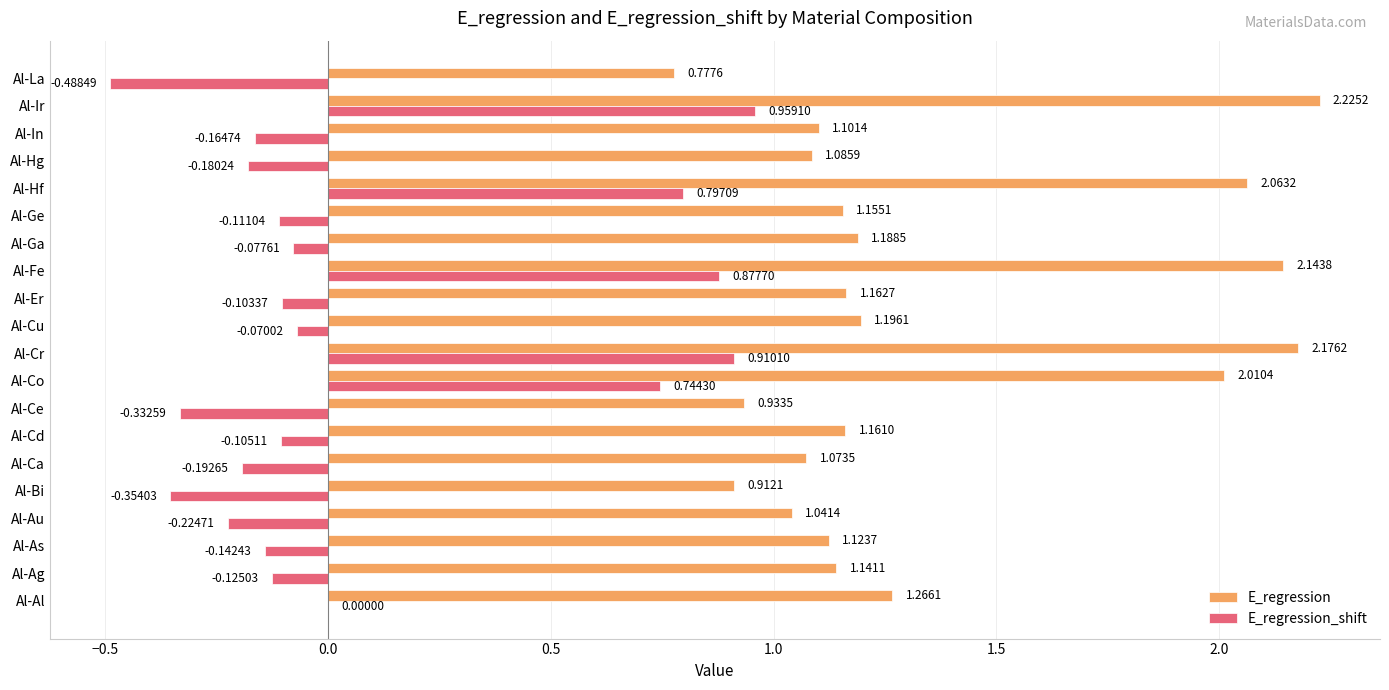

At which category is the sum across all series the highest?

Al-Ir